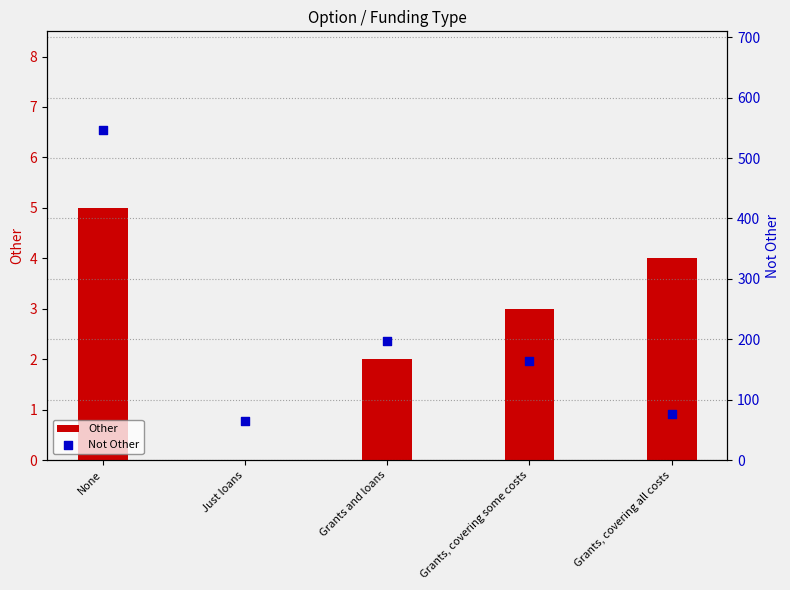

Which series reaches the minimum Y coordinate?

Other